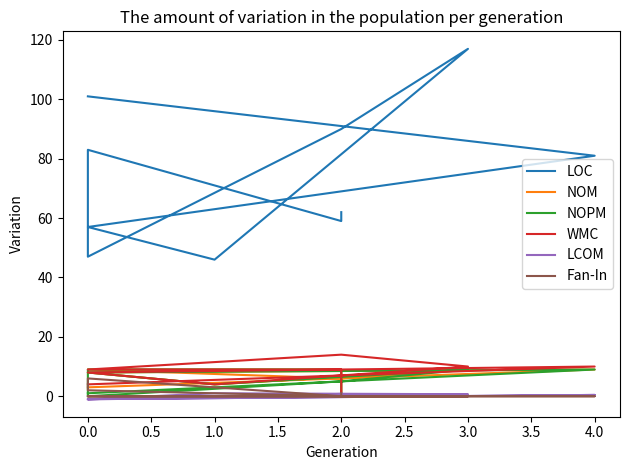

True or false: LCOM and Fan-In intersect in this chart.

True